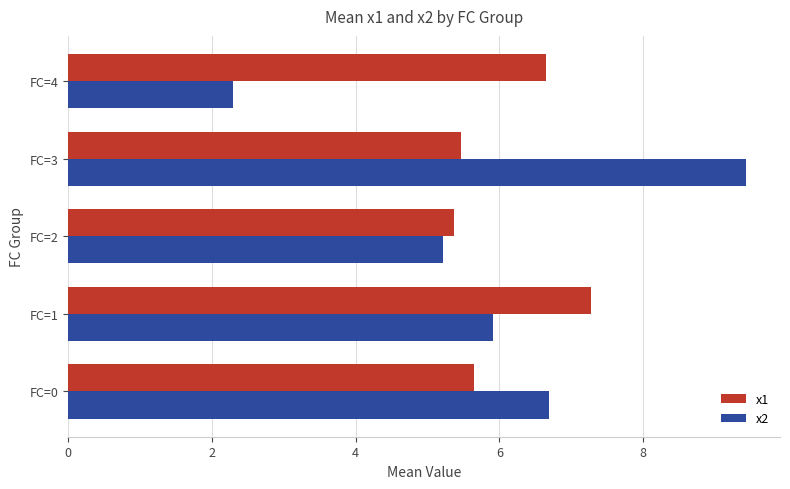

What is the total value across all series at FC=3?

14.9